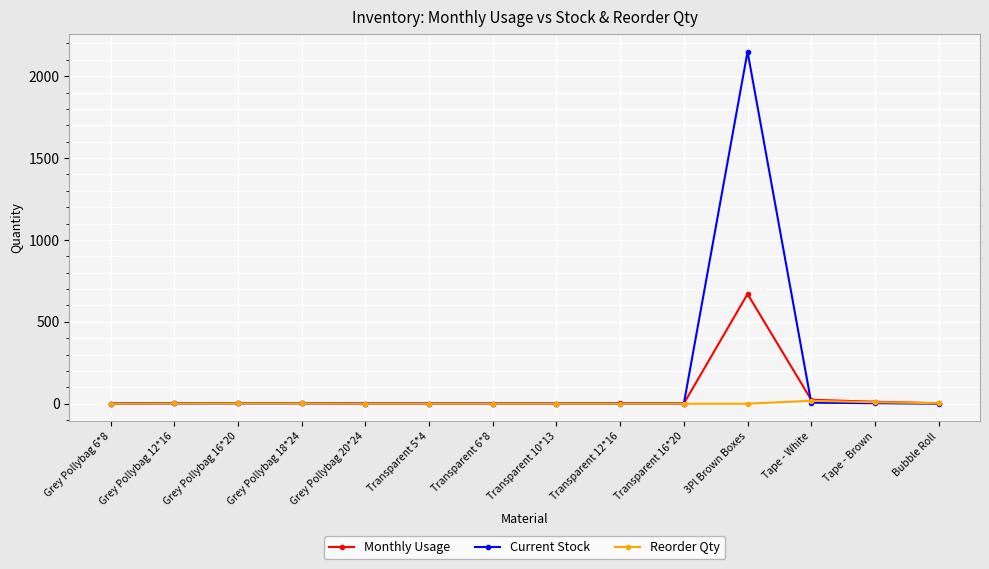

What is the sum of the Monthly Usage values at Tape - Brown and 3Pl Brown Boxes?

682.0